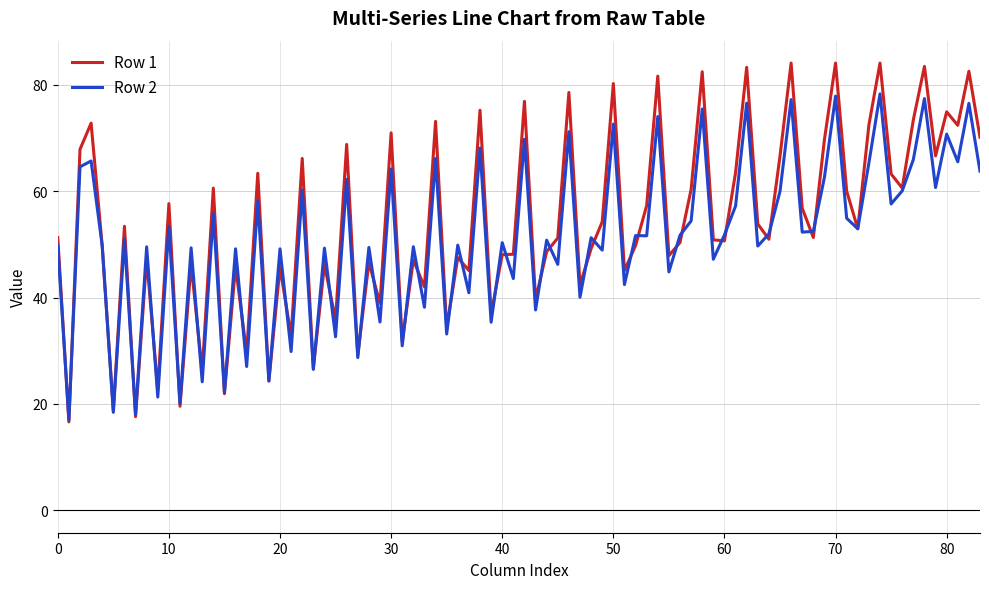

Which series has the largest range (max minus min)?

Row 1